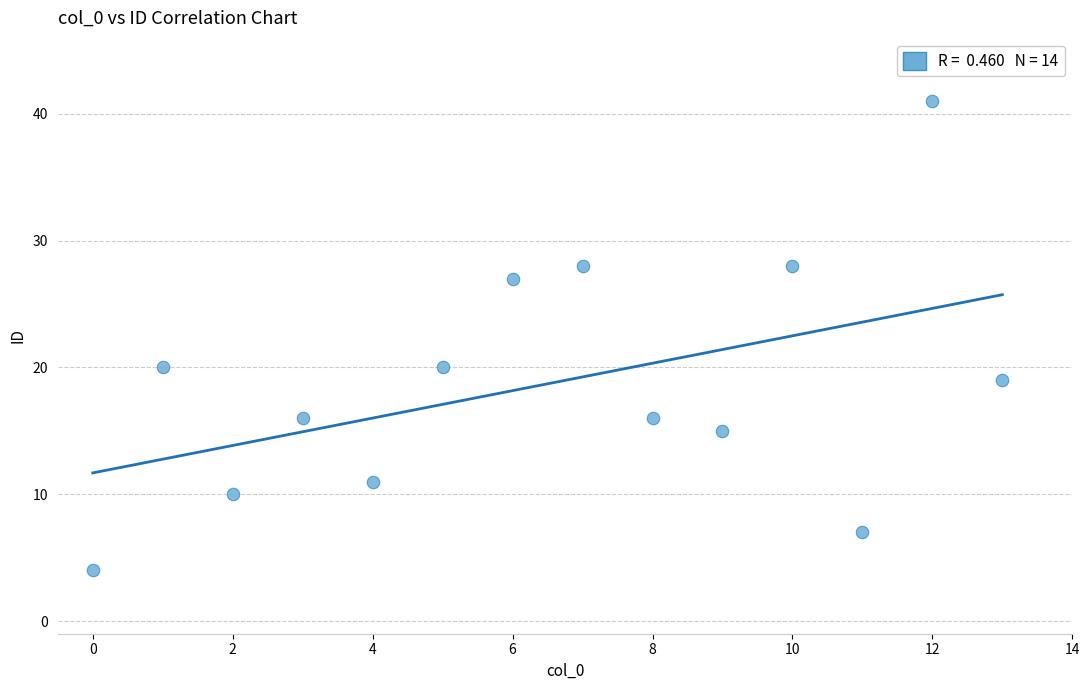

What is the range of Y values (max minus min)?

37